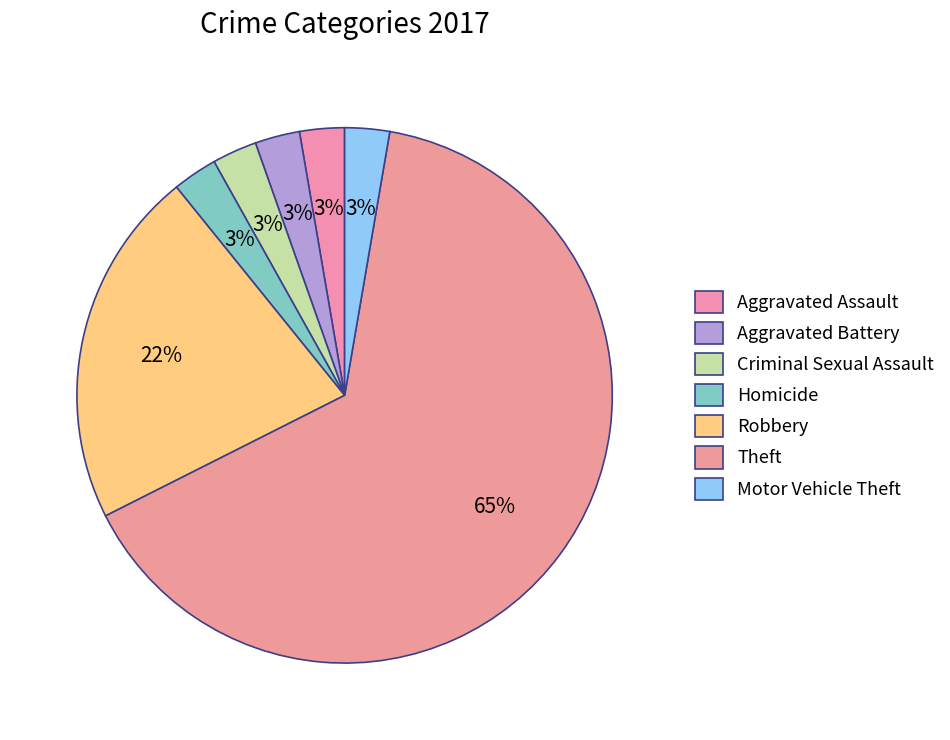

How many segments does this pie chart have?

7